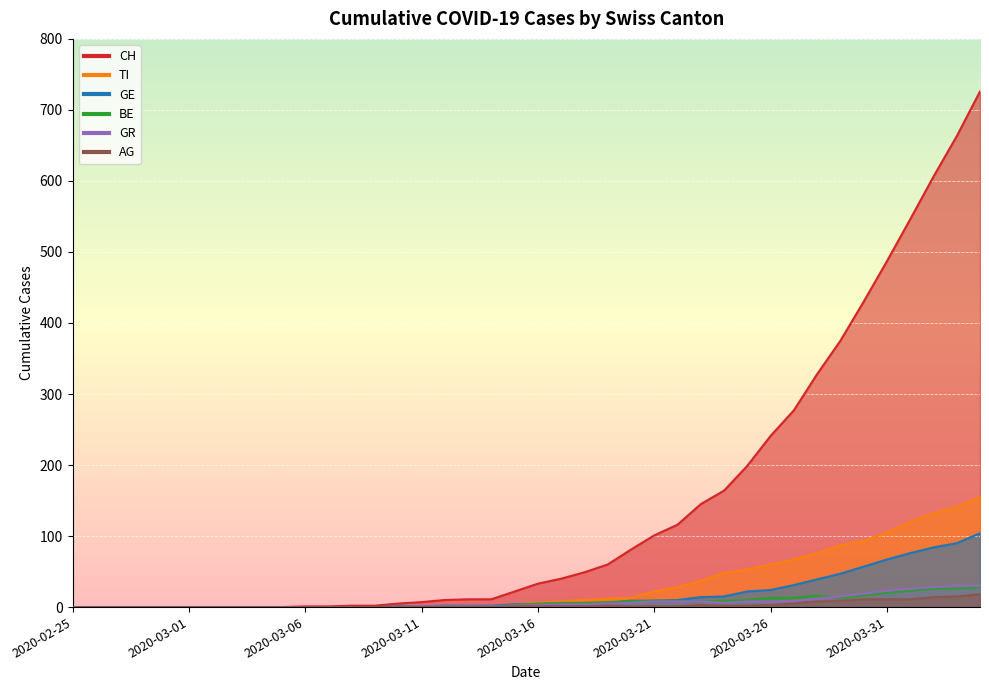

Read the AG value at 2020-03-28.

8